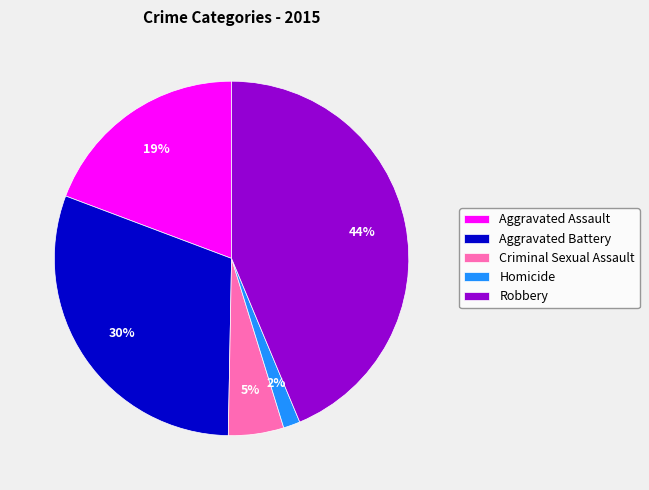

Between Robbery and Aggravated Assault, which is larger?

Robbery